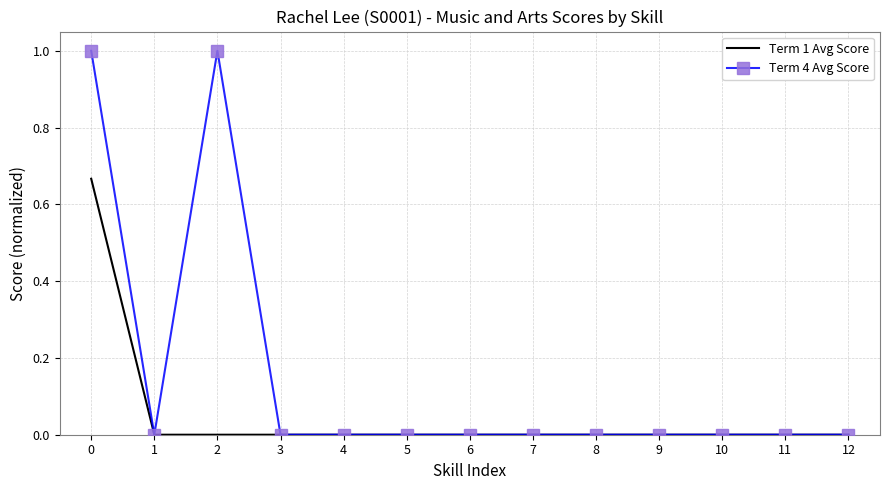

Which series has the largest total across all categories?

Term 4 Avg Score